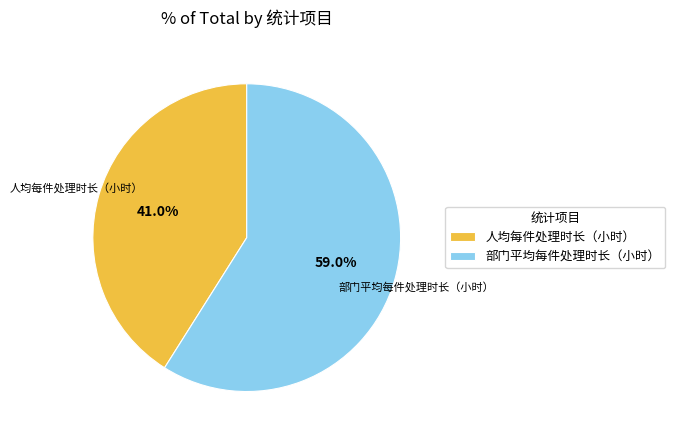

To the nearest percent, what percentage of the pie is 部门平均每件处理时长（小时）?

59%